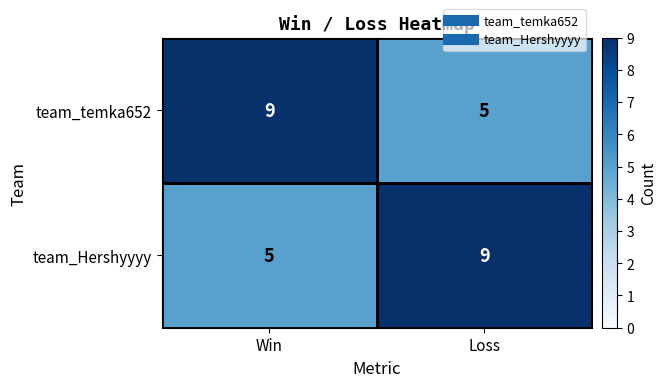

The value of team_Hershyyyy at Loss is 13. True or false?

False